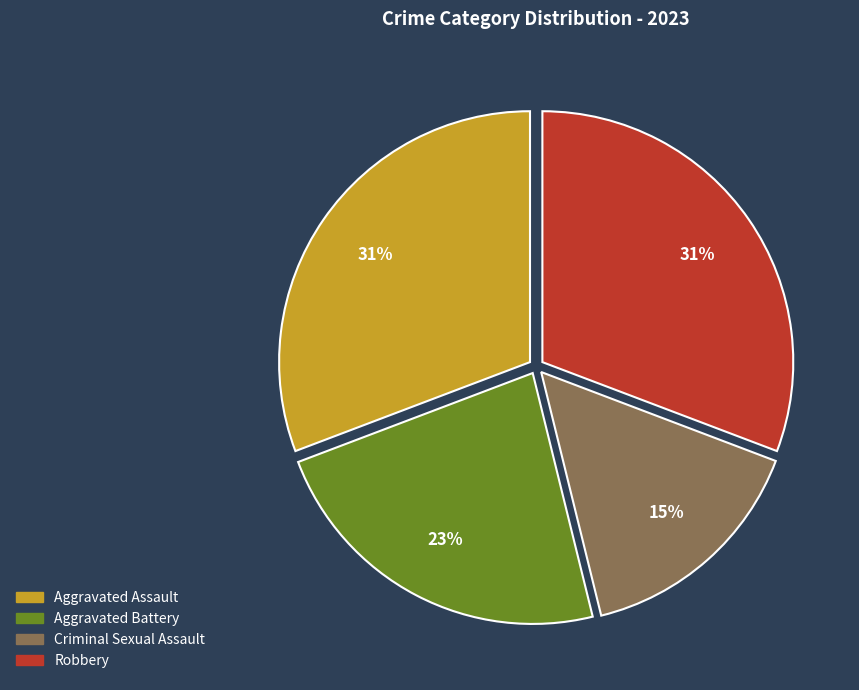

To the nearest percent, what percentage of the pie is Criminal Sexual Assault?

15%